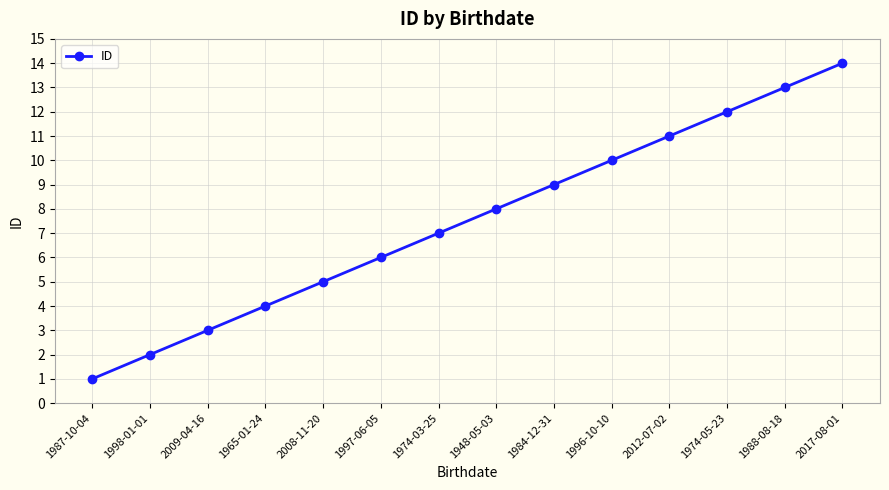

True or false: there are more than 1 points higher than both neighbors.

False